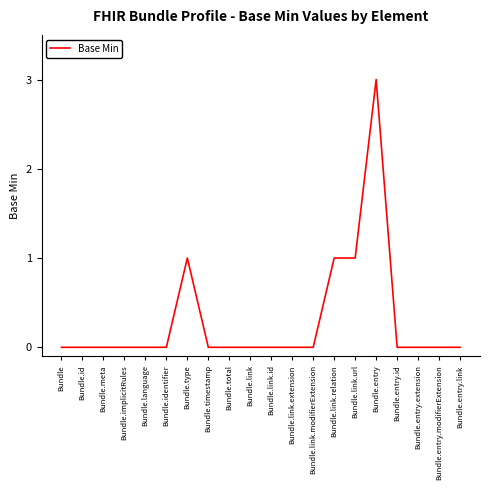

What is the maximum value shown in the chart?

3